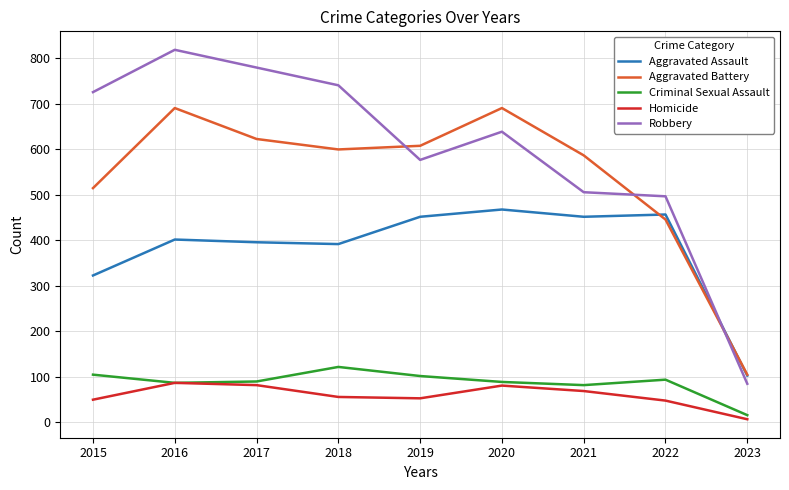

At which category is the sum across all series the highest?

2016